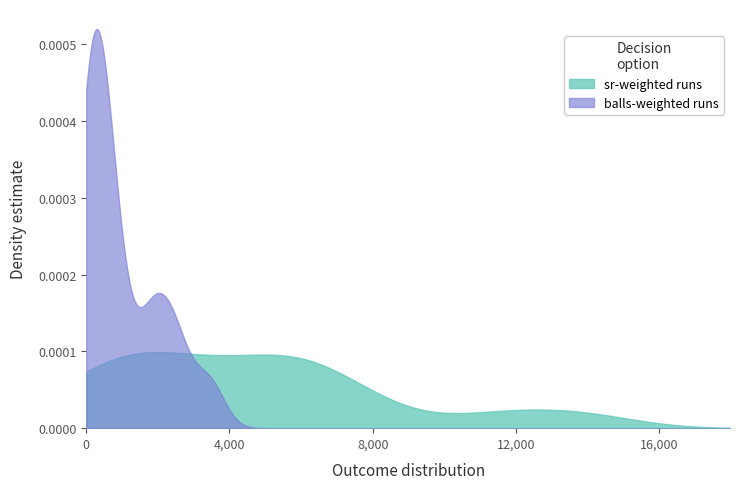

What are all the series names shown in the legend?

sr-weighted runs, balls-weighted runs